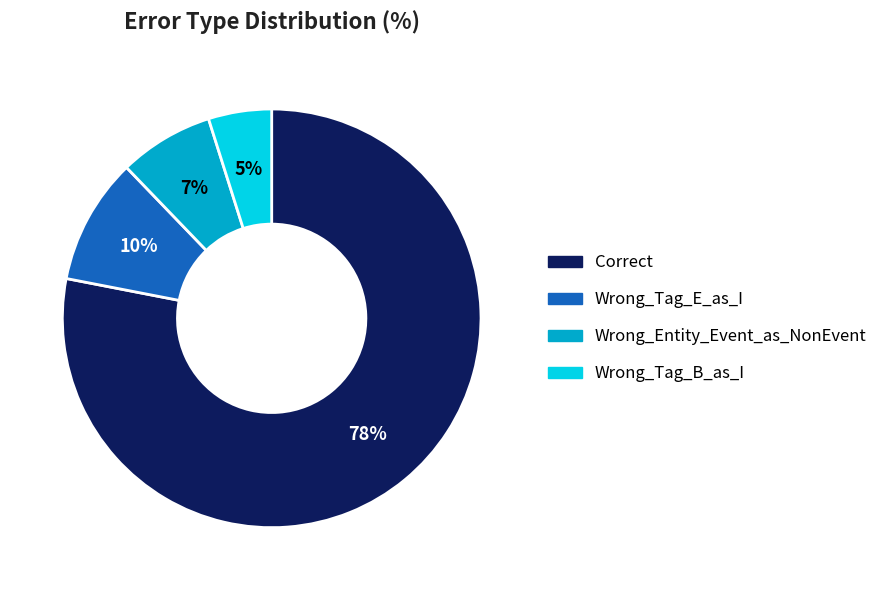

To the nearest percent, what percentage of the pie is Wrong_Tag_E_as_I?

10%